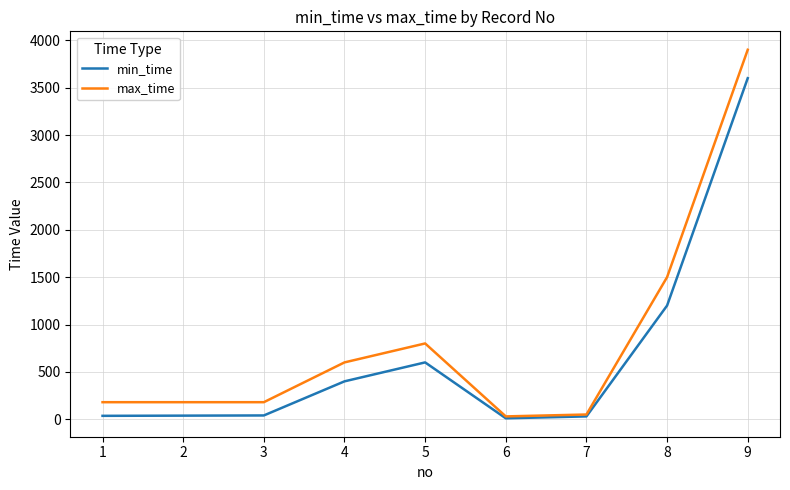

What is the spread (max minus min) of values at 5?

200